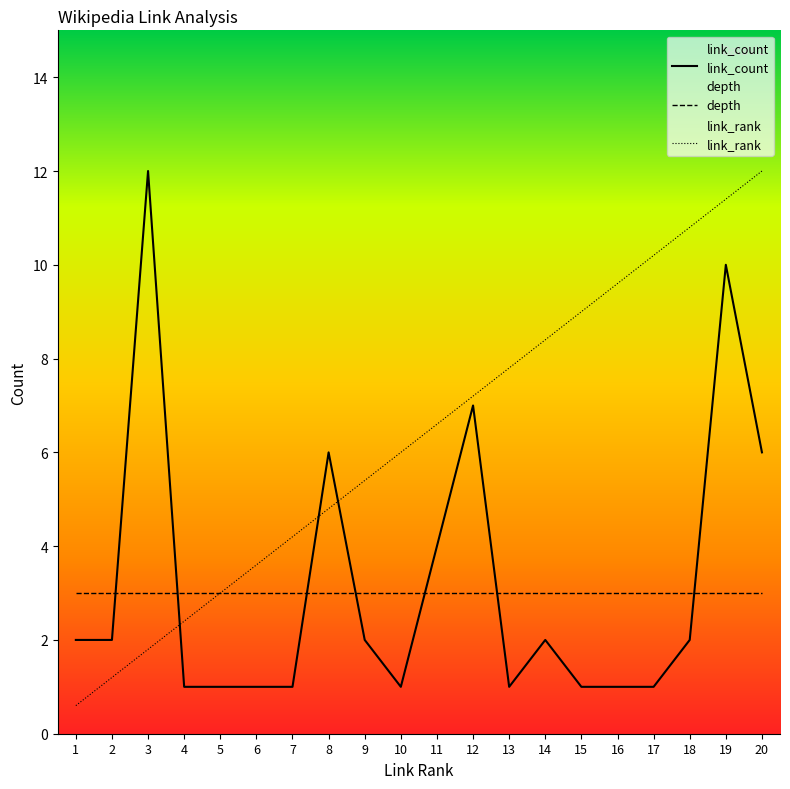

Which series has the widest spread of values?

link_rank